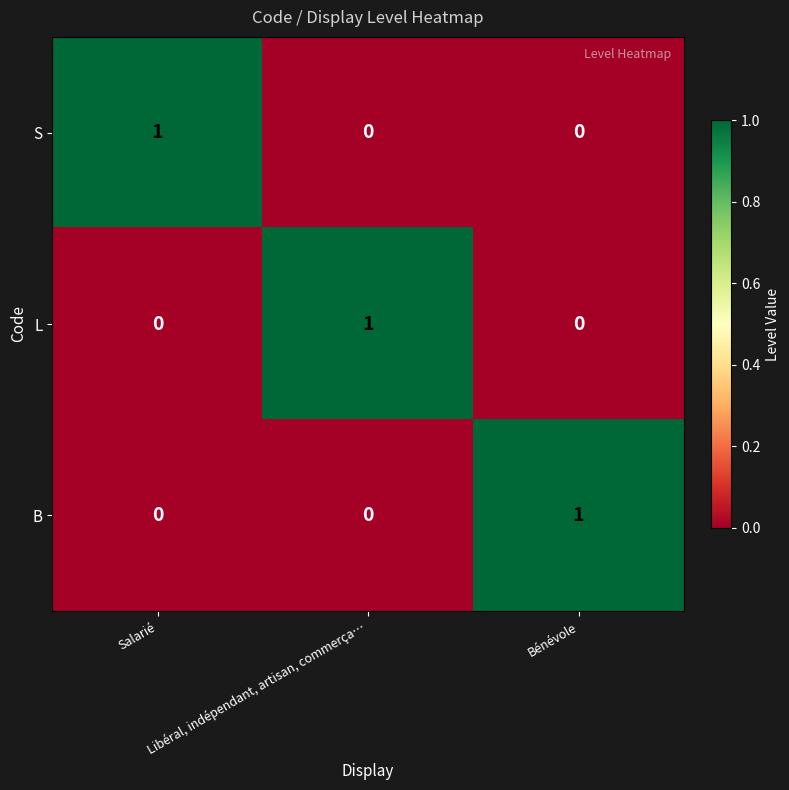

Is it true that S equals 2 at Salarié?

False